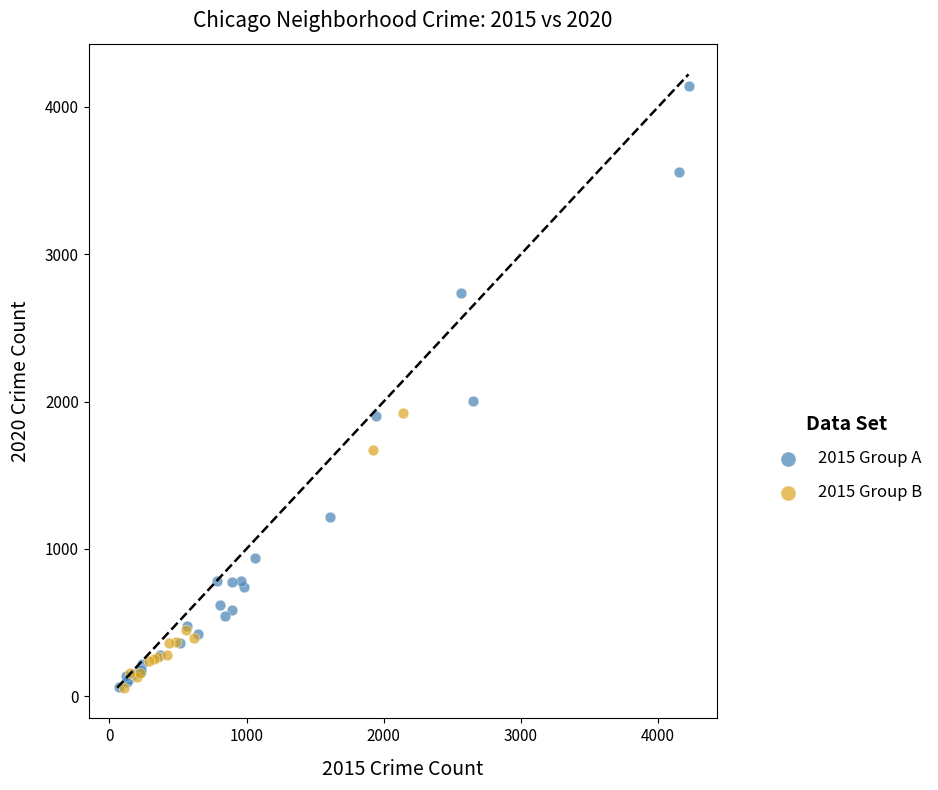

Which series has the largest Y range (max minus min)?

2015 Group A